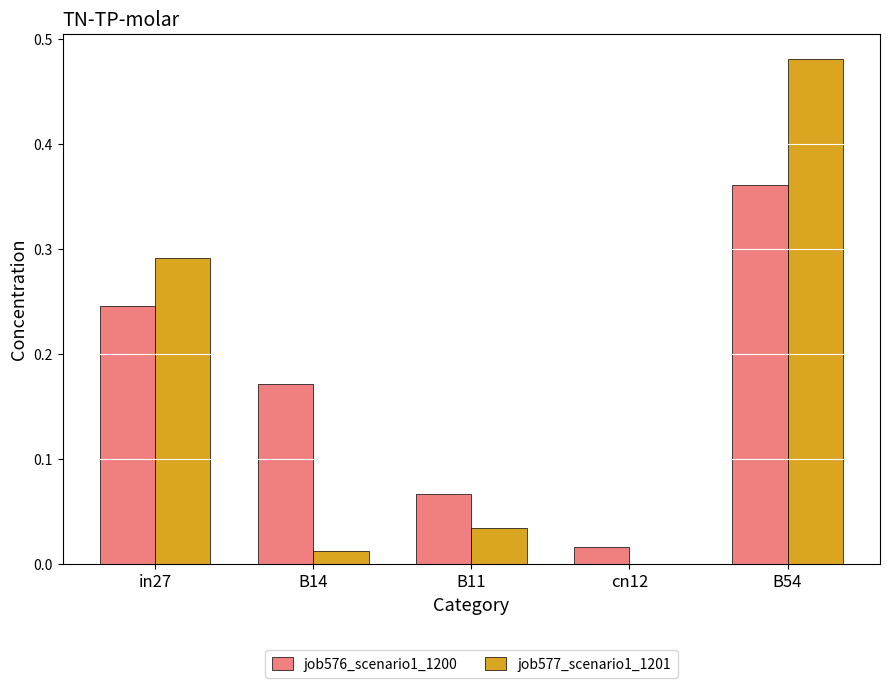

Between in27 and cn12, which series saw the biggest shift?

job577_scenario1_1201